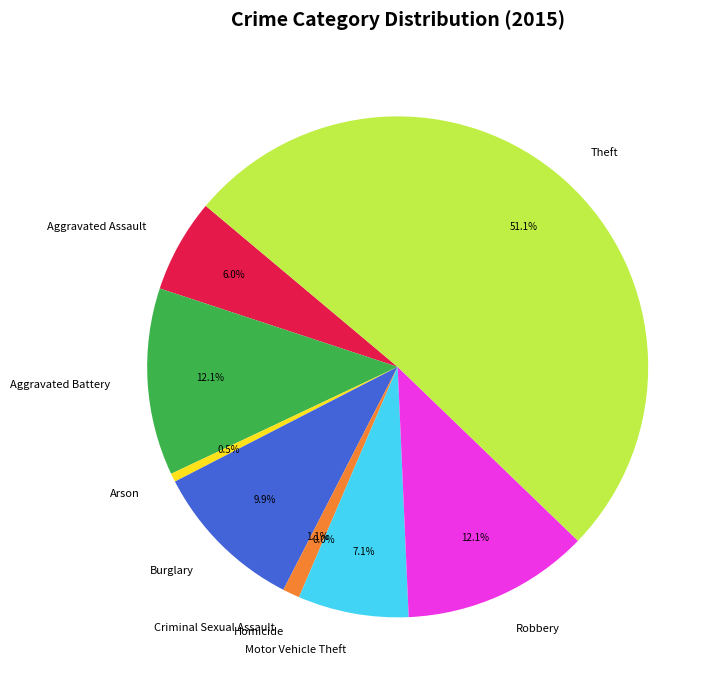

To the nearest percent, what percentage of the pie is Criminal Sexual Assault?

1%